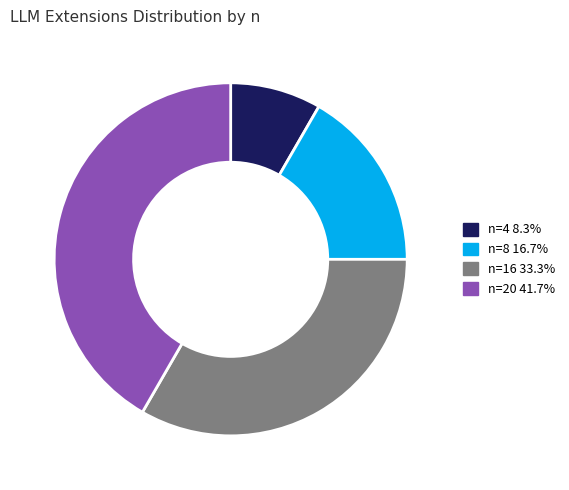

Approximately how many times larger is the value at n=16 33.3% compared to n=20 41.7%?

0.8